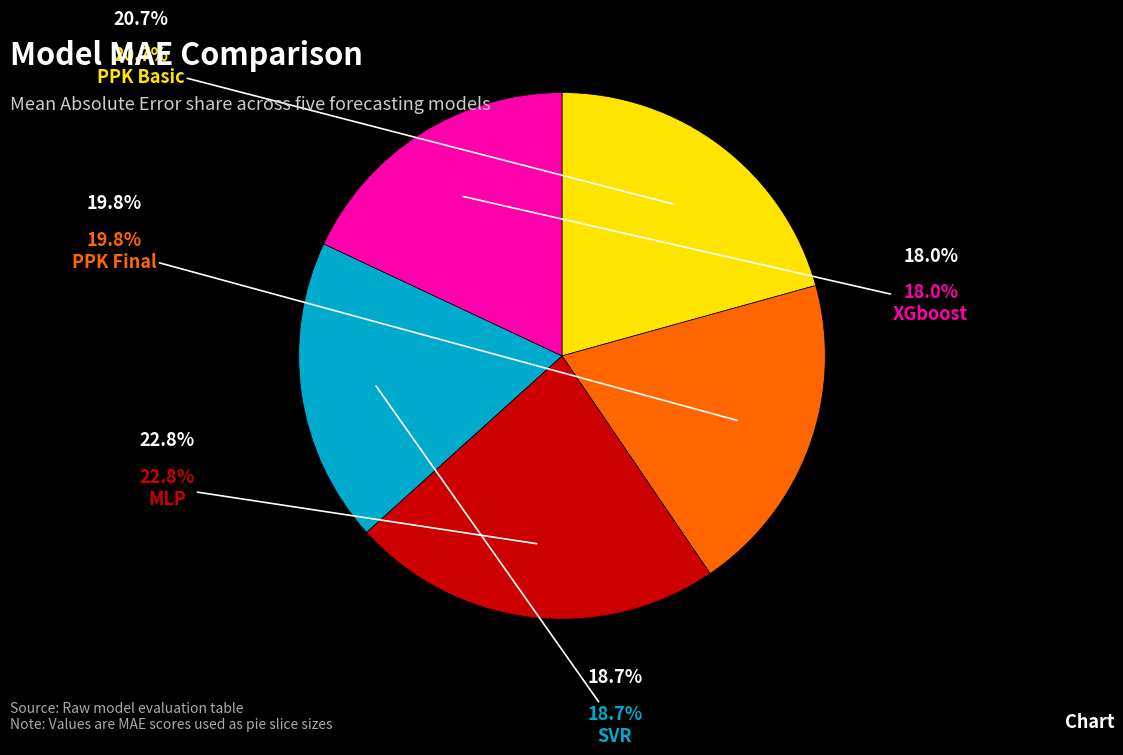

Does XGboost represent more than half of the total?

No